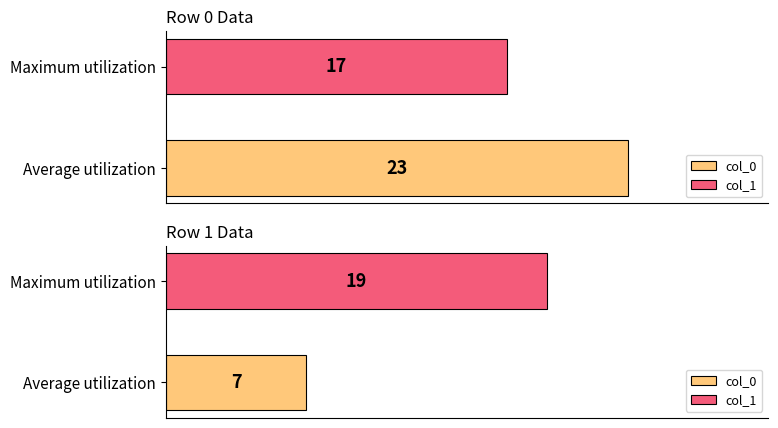

What is the maximum value for col_1?

19